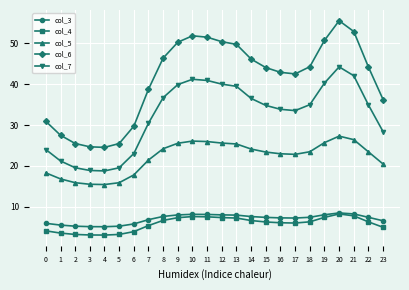

In col_7, how many points are lower than both neighbors (excluding endpoints)?

2